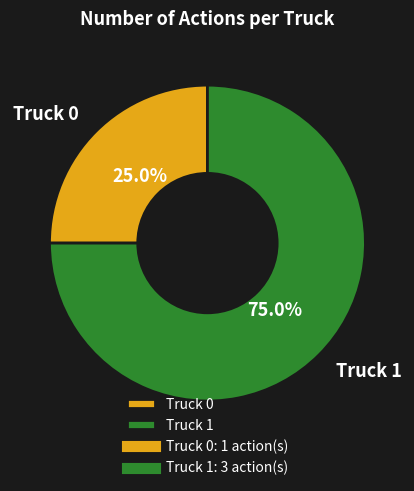

How many segments does this pie chart have?

2